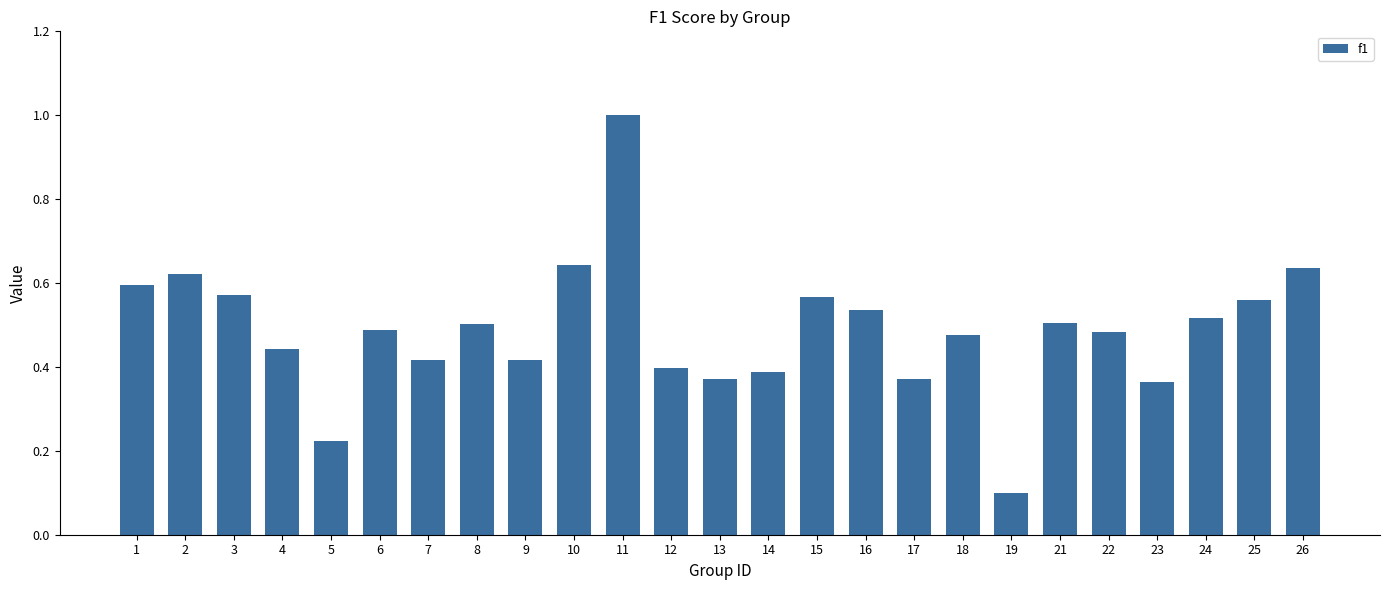

What is the greatest value displayed?

1.0